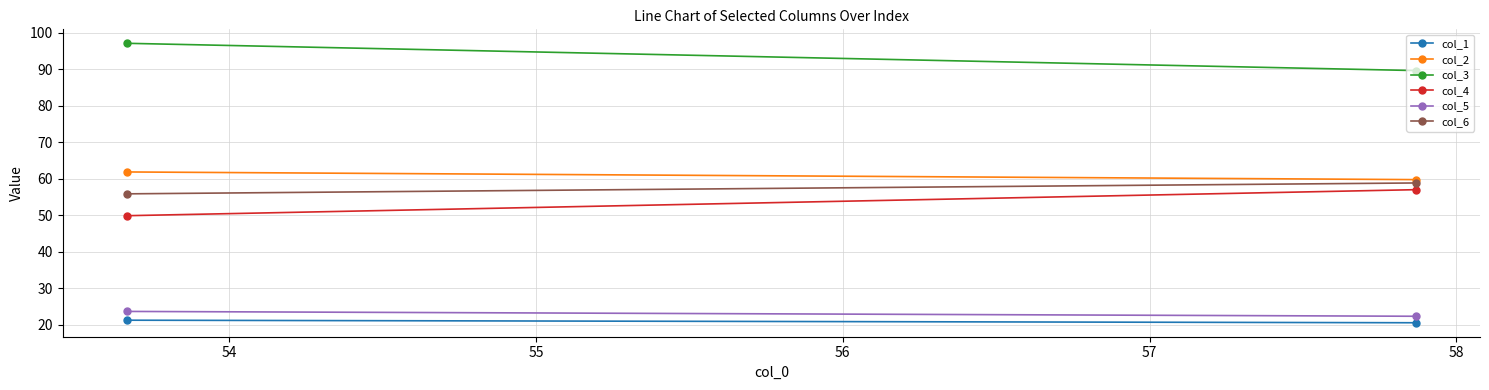

Is this an area chart (filled region under the line)?

No